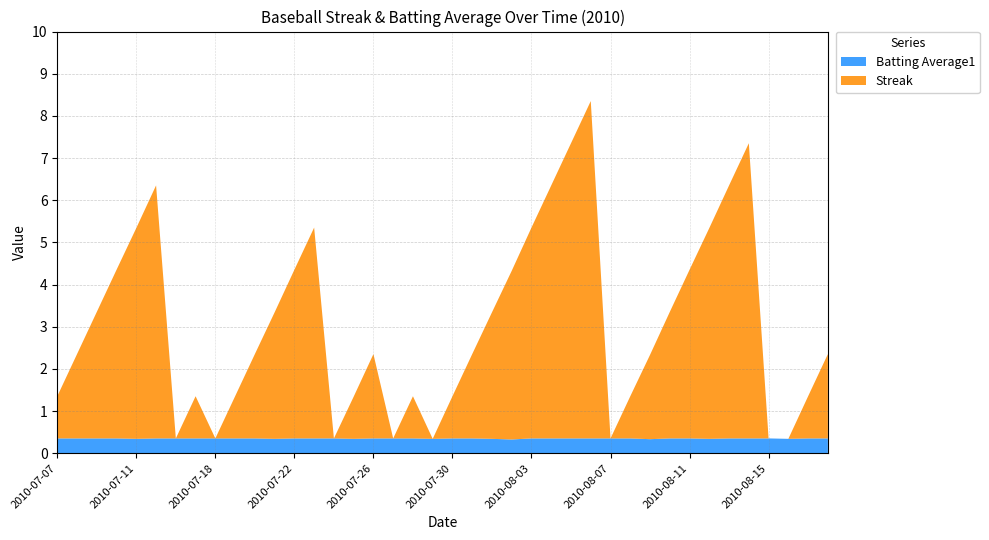

Reading left to right, what are all the values shown in this chart?

Streak: 2010-07-07=1.0	2010-07-08=2.0	2010-07-09=3.0	2010-07-10=4.0	2010-07-11=5.0	2010-07-15=6.0	2010-07-16=0.0	2010-07-17=1.0	2010-07-18=0.0	2010-07-19=1.0	2010-07-20=2.0	2010-07-21=3.0	2010-07-22=4.0	2010-07-23=5.0	2010-07-24=0.0	2010-07-25=1.0	2010-07-26=2.0	2010-07-27=0.0	2010-07-28=1.0	2010-07-29=0.0	2010-07-30=1.0	2010-07-31=2.0	2010-08-01=3.0	2010-08-02=4.0	2010-08-03=5.0	2010-08-04=6.0	2010-08-05=7.0	2010-08-06=8.0	2010-08-07=0.0	2010-08-08=1.0	2010-08-09=2.0	2010-08-10=3.0	2010-08-11=4.0	2010-08-12=5.0	2010-08-13=6.0	2010-08-14=7.0	2010-08-15=0.0	2010-08-16=0.0	2010-08-17=1.0	2010-08-18=2.0
Batting Average1: 2010-07-07=0.4	2010-07-08=0.4	2010-07-09=0.4	2010-07-10=0.4	2010-07-11=0.3	2010-07-15=0.4	2010-07-16=0.4	2010-07-17=0.4	2010-07-18=0.4	2010-07-19=0.4	2010-07-20=0.4	2010-07-21=0.3	2010-07-22=0.4	2010-07-23=0.4	2010-07-24=0.4	2010-07-25=0.3	2010-07-26=0.4	2010-07-27=0.4	2010-07-28=0.4	2010-07-29=0.3	2010-07-30=0.4	2010-07-31=0.4	2010-08-01=0.3	2010-08-02=0.3	2010-08-03=0.4	2010-08-04=0.4	2010-08-05=0.4	2010-08-06=0.4	2010-08-07=0.4	2010-08-08=0.4	2010-08-09=0.3	2010-08-10=0.4	2010-08-11=0.4	2010-08-12=0.3	2010-08-13=0.4	2010-08-14=0.4	2010-08-15=0.4	2010-08-16=0.3	2010-08-17=0.4	2010-08-18=0.4